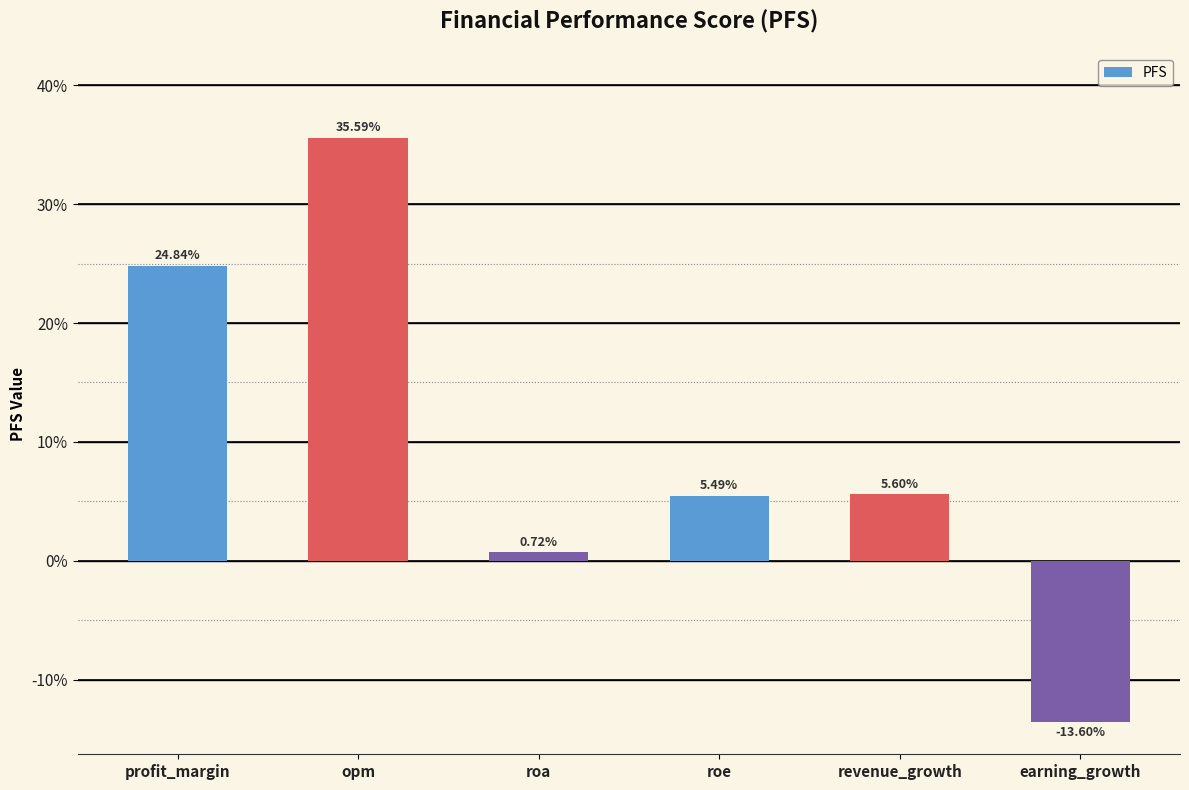

Where does the data first go above 5?

profit_margin